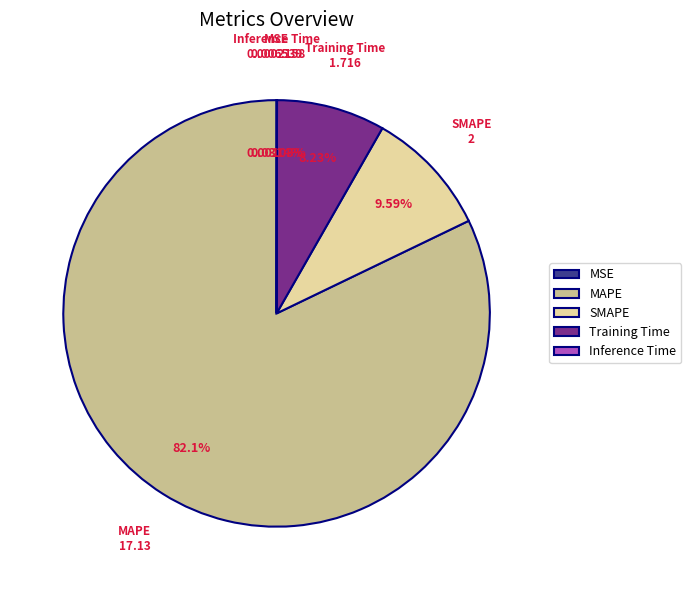

What is the ratio of the value at Training Time to the value at MAPE?

0.1